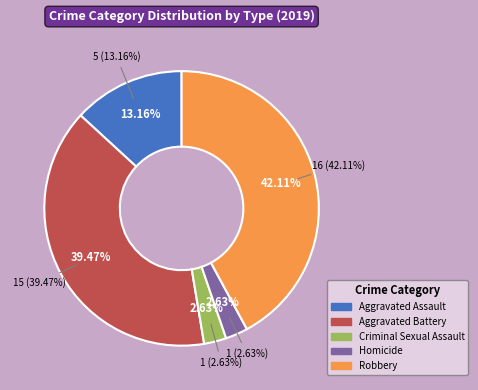

Combined, what portion of the pie is Aggravated Battery and Homicide?

42.1%